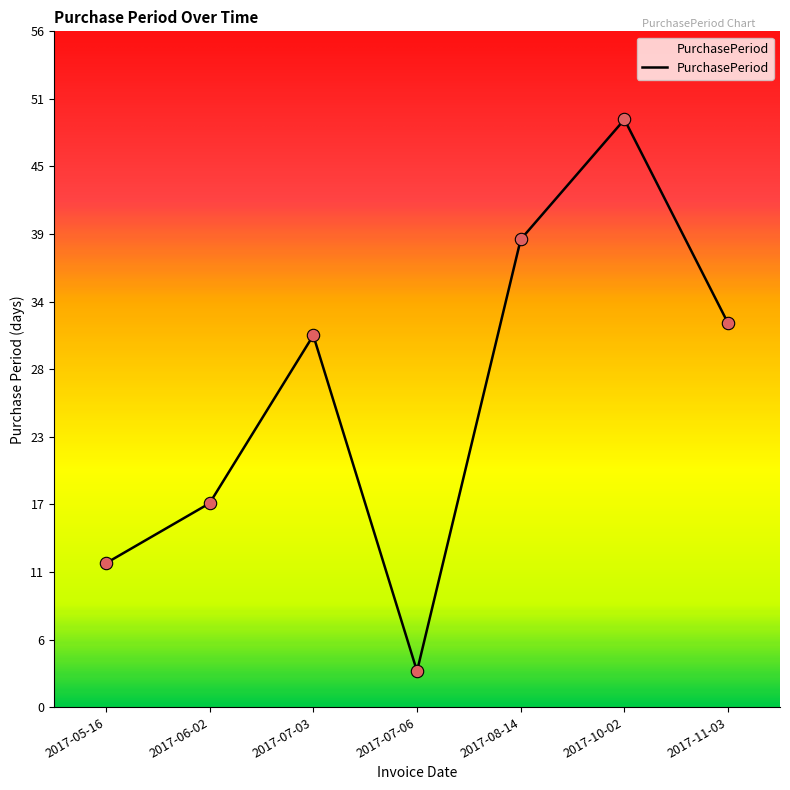

What is the ratio of the value at 2017-06-02 to the value at 2017-07-06?

5.7